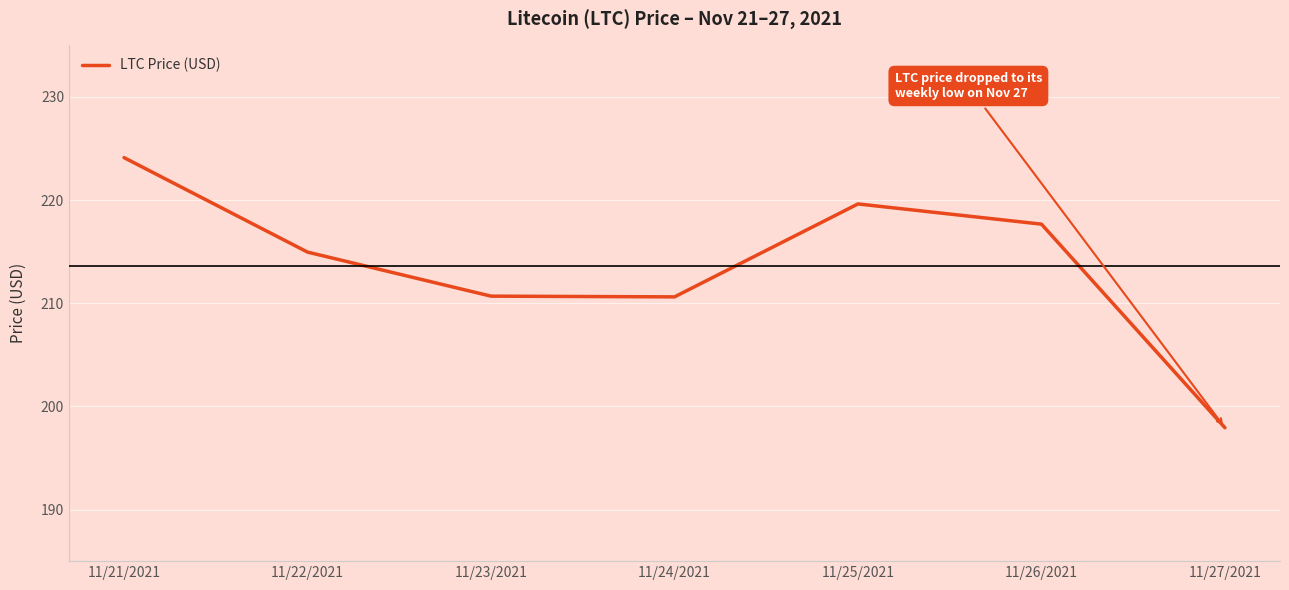

Read the value at 11/22/2021.

215.0